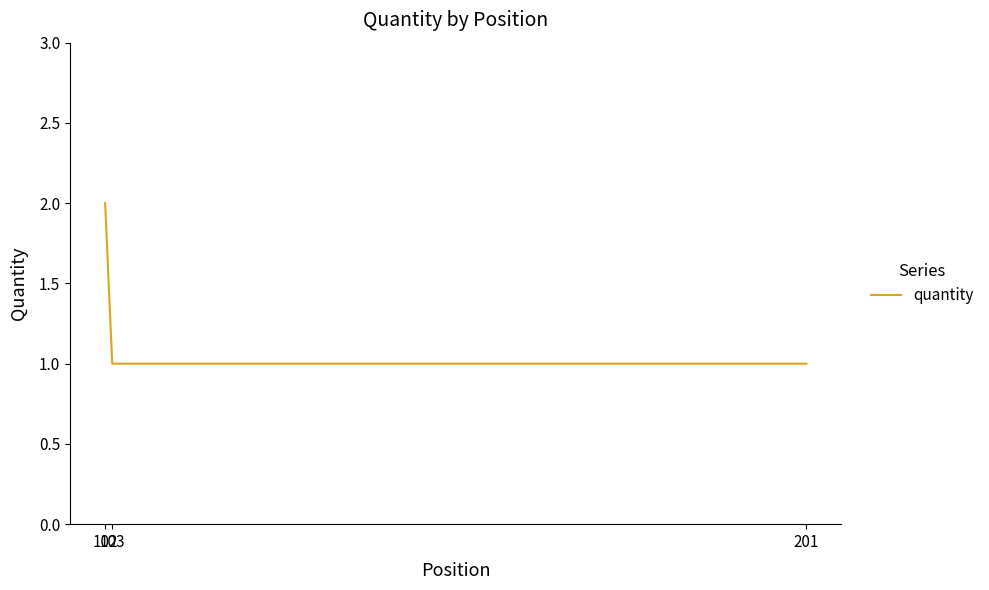

Count the values in the range 1 to 2.

3